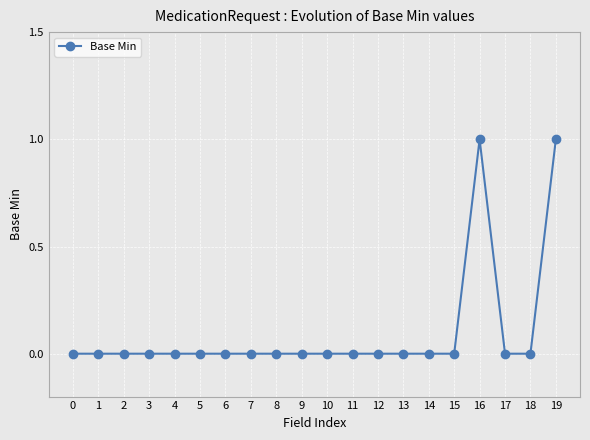

True or false: the data has more than 0 interior local peaks.

True